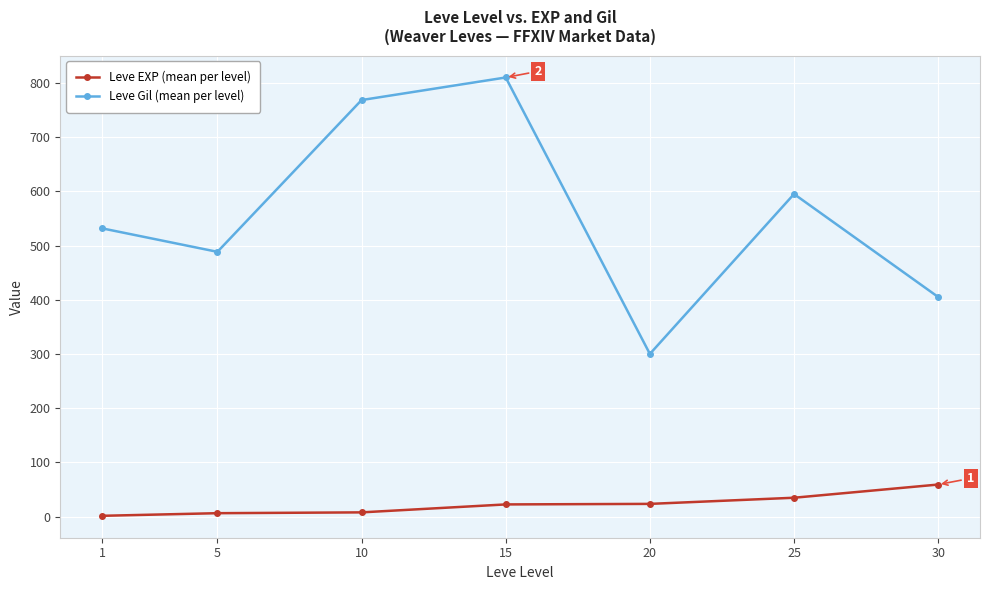

What are all the series names shown in the legend?

Leve EXP (mean per level), Leve Gil (mean per level)